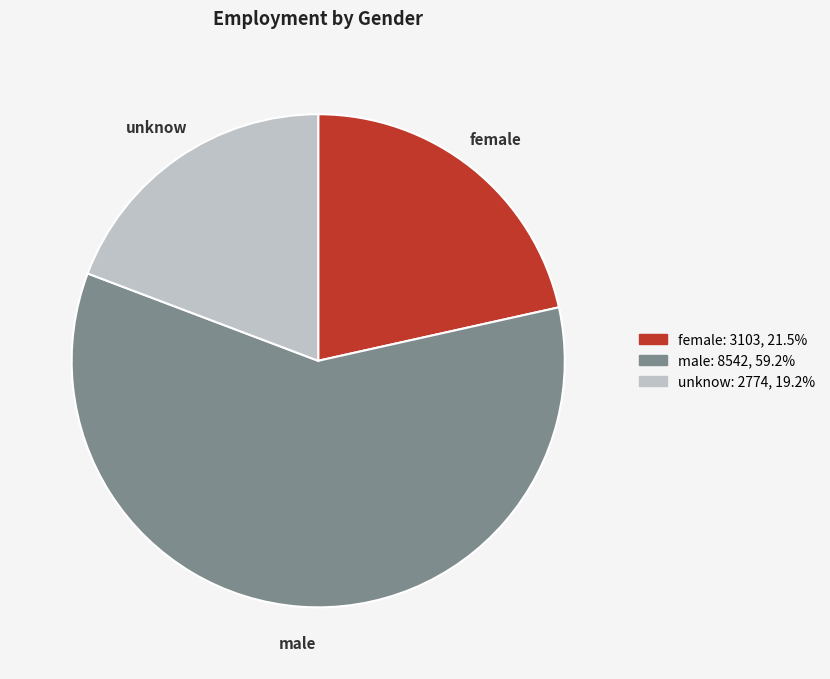

Is male the majority of the pie?

Yes